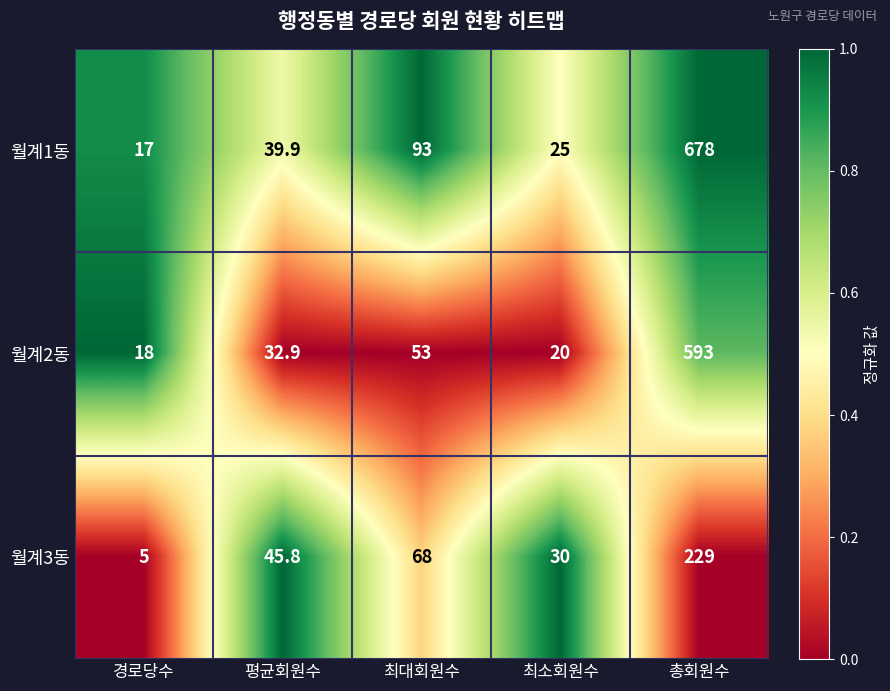

Where is 월계2동 nearest to the value 305?

최대회원수